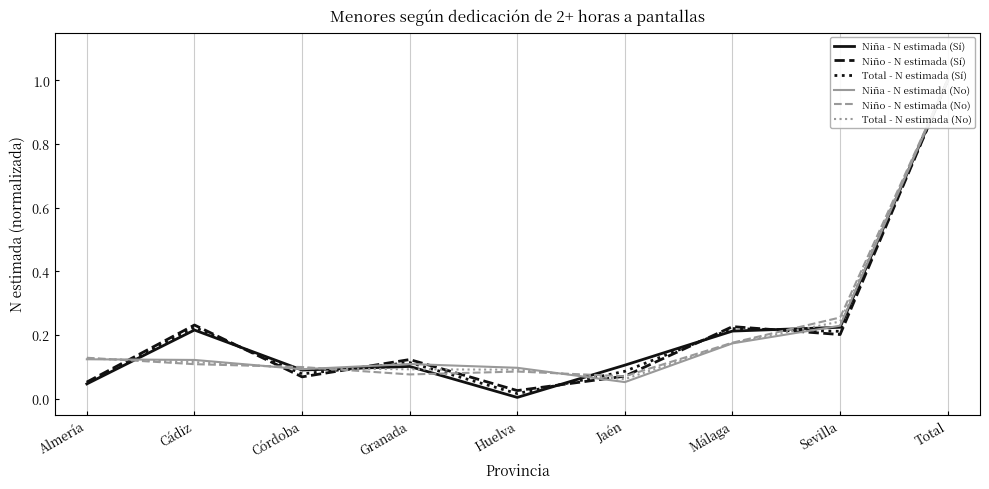

Where is Total - N estimada (No) nearest to the value 0?

Jaén